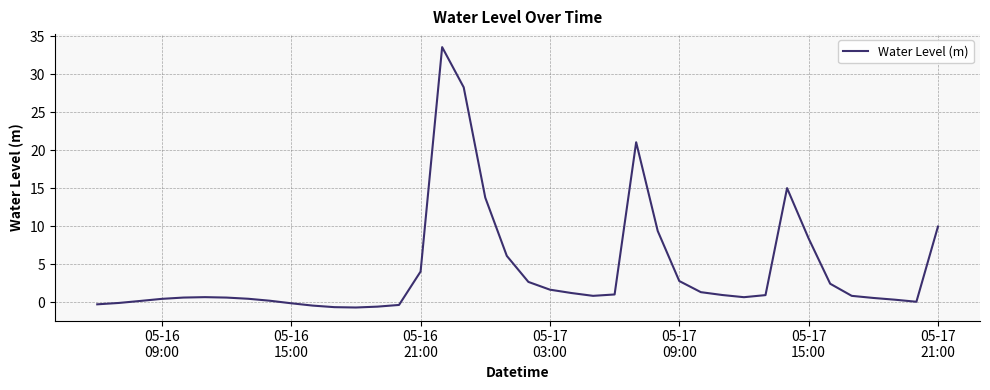

What is the difference between the maximum and minimum values?

34.3